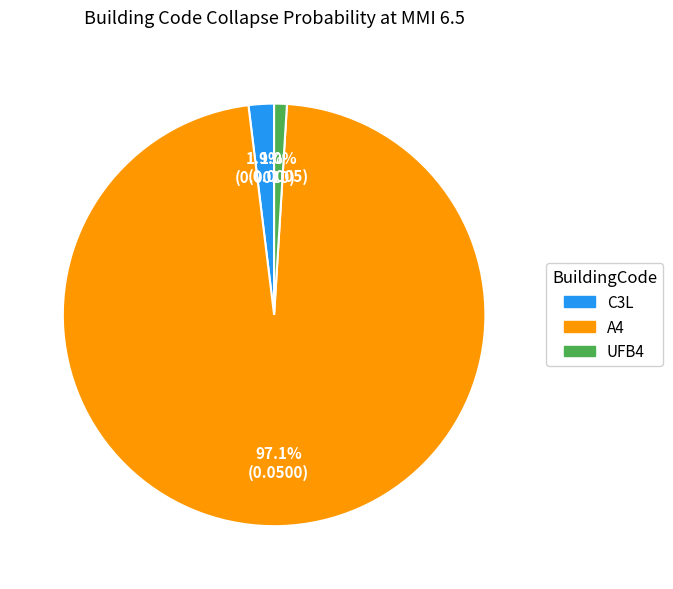

To the nearest percent, what is the difference between the C3L and UFB4 slice percentages?

1%